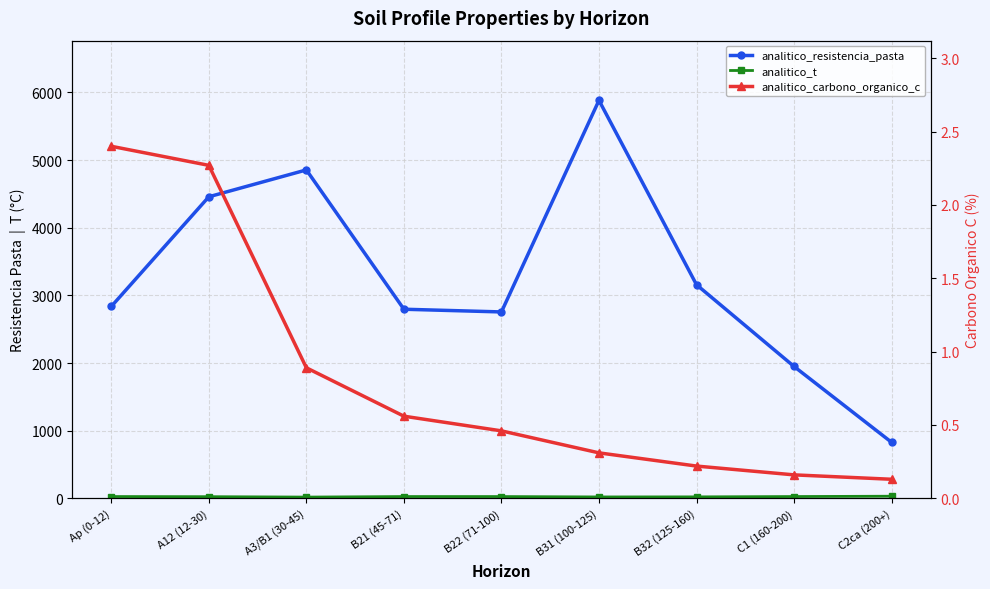

What is the total value across all series at B31 (100-125)?

5902.9